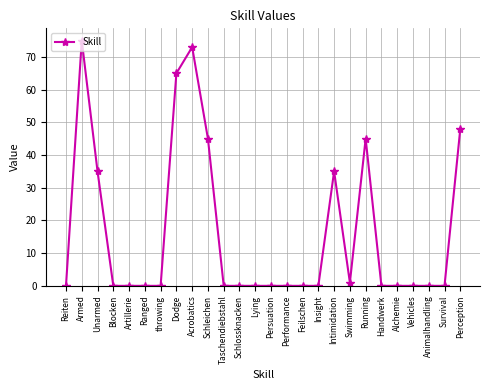

How many data points does each series have?

26